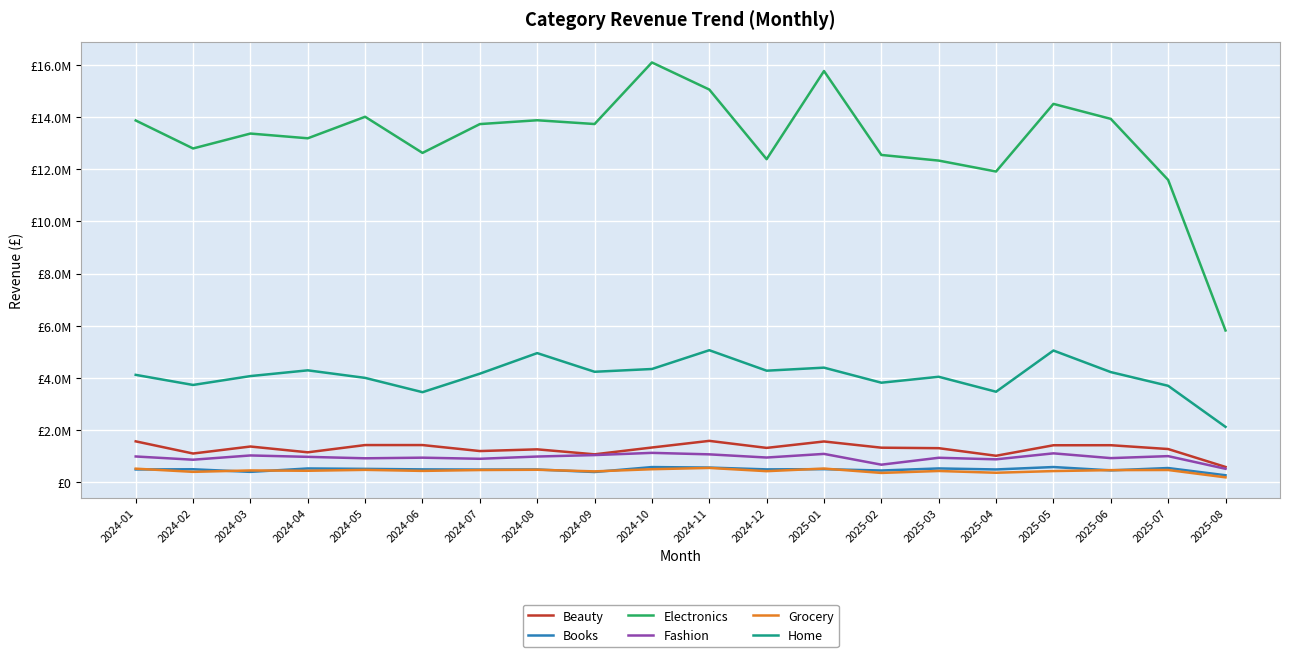

How many values in the Books series are below 492119?

10